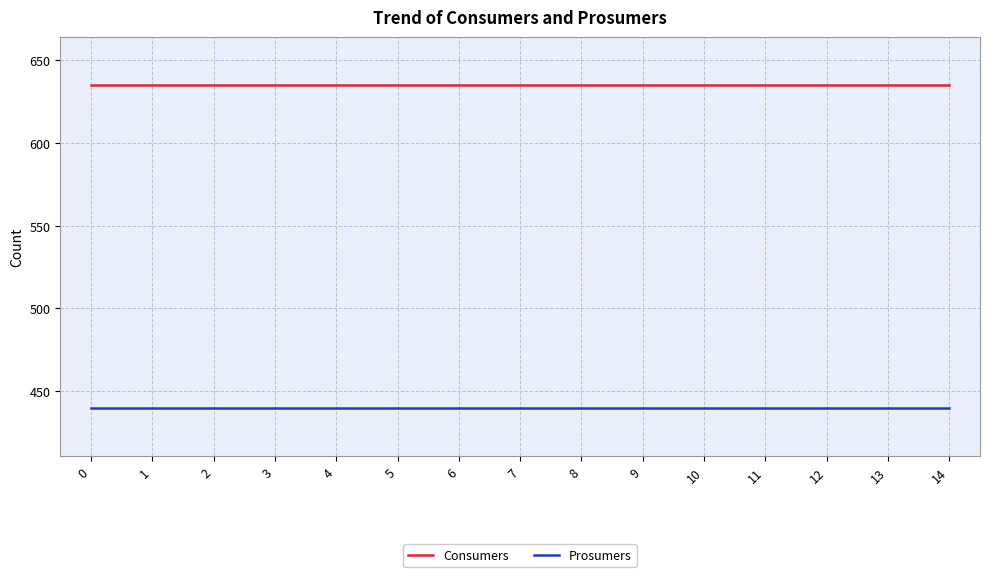

Rank the series by their maximum value, from lowest to highest.

Prosumers, Consumers